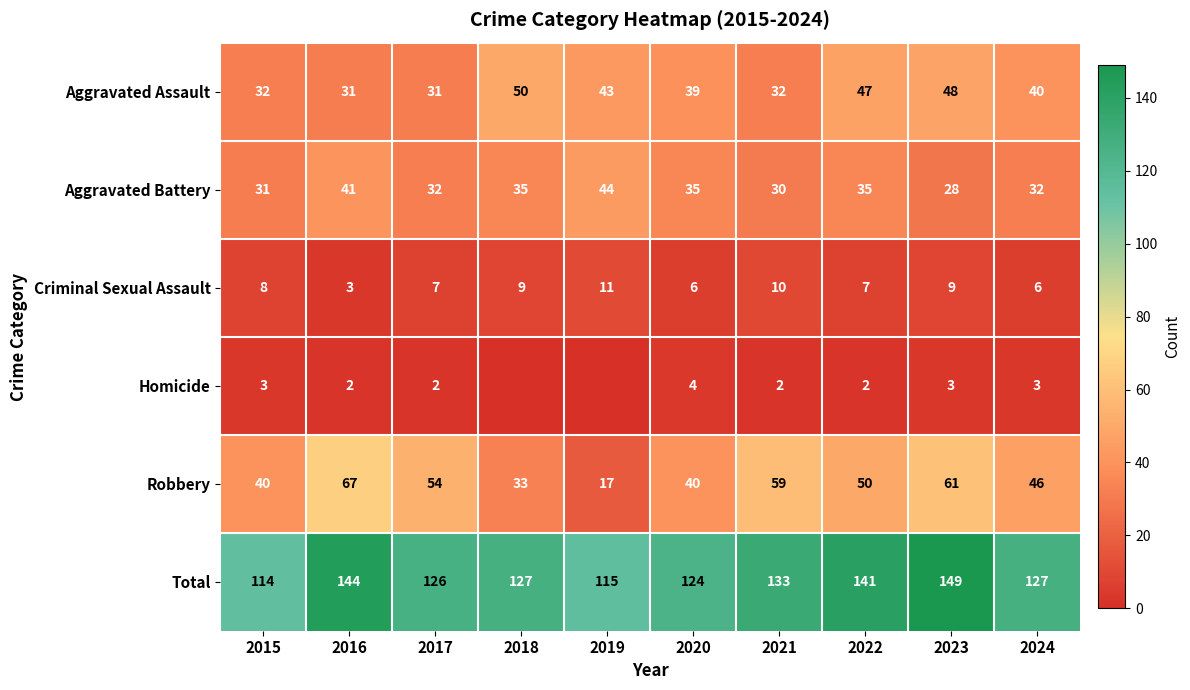

True or false: Robbery has a value of 46 at 2024.

True